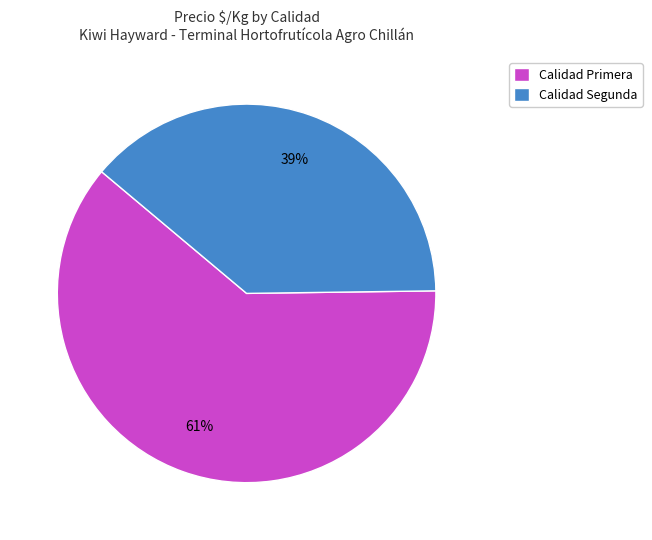

True or false: Calidad Primera accounts for 61% of the total.

True